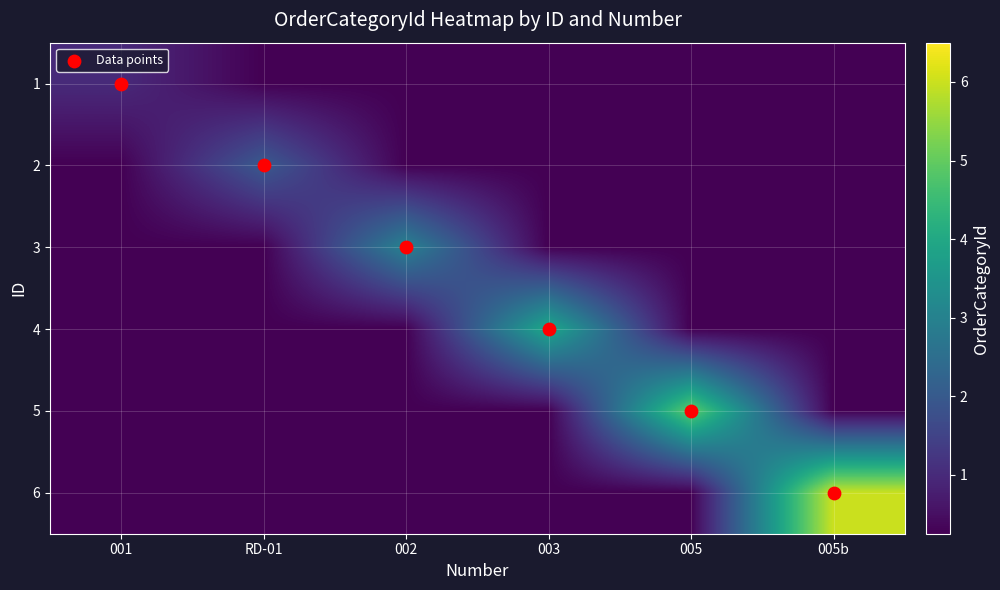

Which series has the largest total across all categories?

Data points